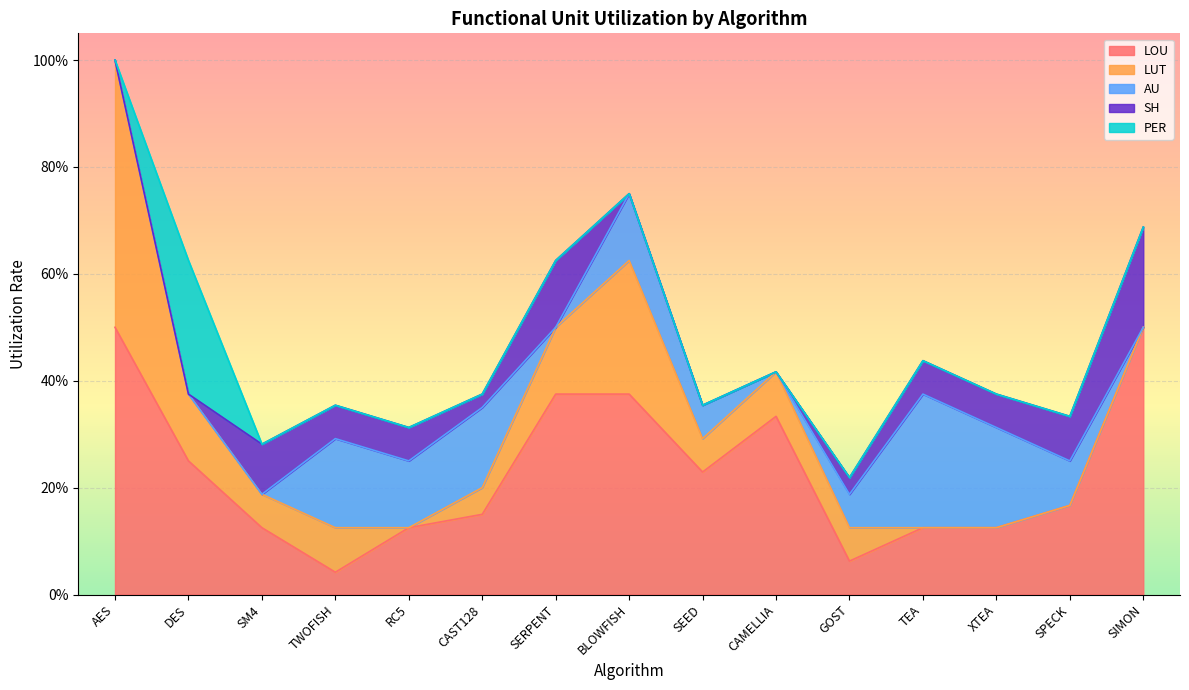

What is the label of the 8th point from the left?

BLOWFISH